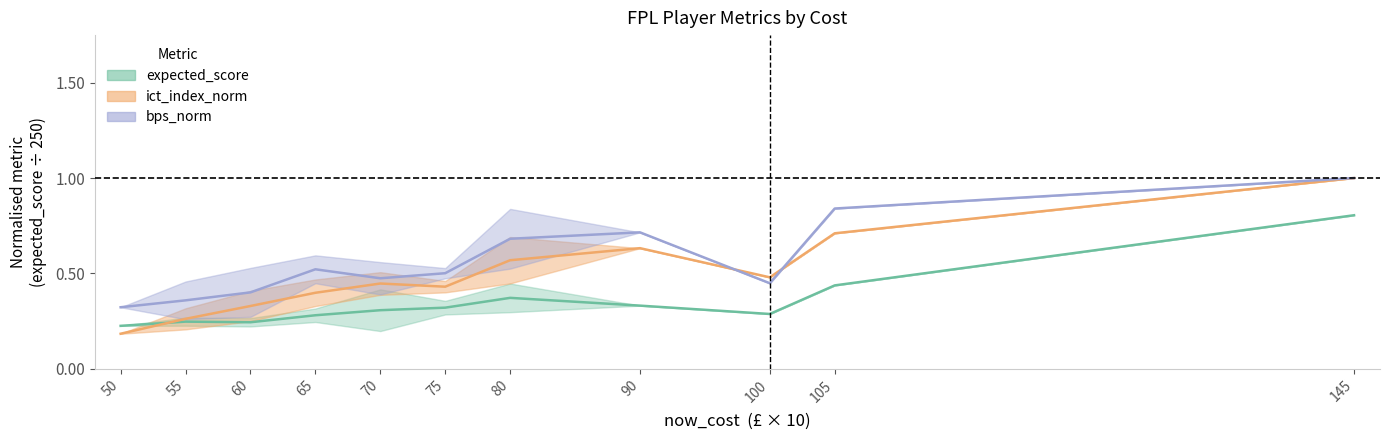

Reading left to right, what are all the values shown in this chart?

expected_score: 50=0.2	55=0.2	60=0.2	65=0.3	70=0.3	75=0.3	80=0.4	90=0.3	100=0.3	105=0.4	145=0.8
ict_index_norm: 50=0.2	55=0.3	60=0.3	65=0.4	70=0.4	75=0.4	80=0.6	90=0.6	100=0.5	105=0.7	145=1.0
bps_norm: 50=0.3	55=0.4	60=0.4	65=0.5	70=0.5	75=0.5	80=0.7	90=0.7	100=0.4	105=0.8	145=1.0